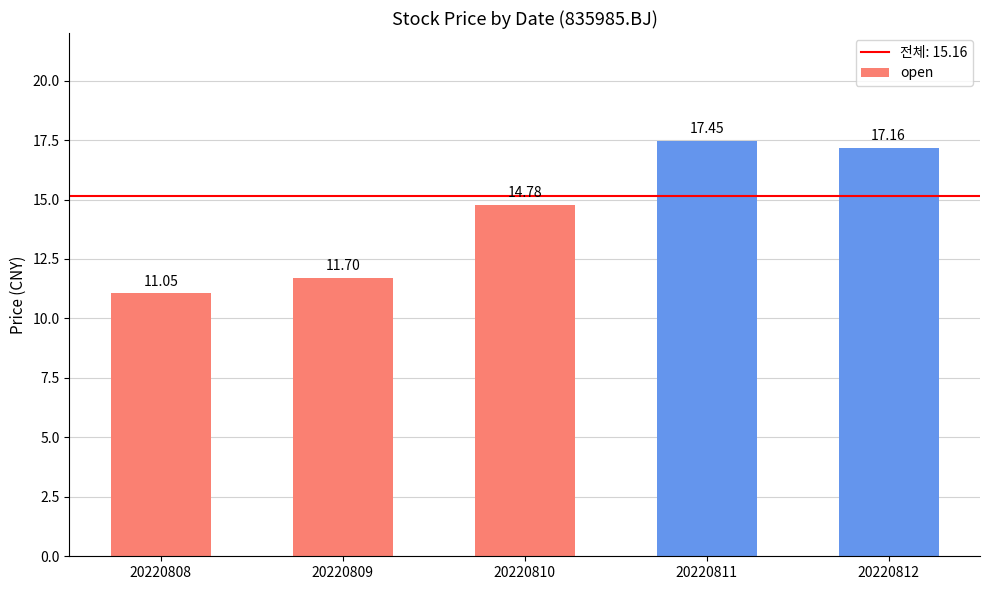

What is the average value?

14.4